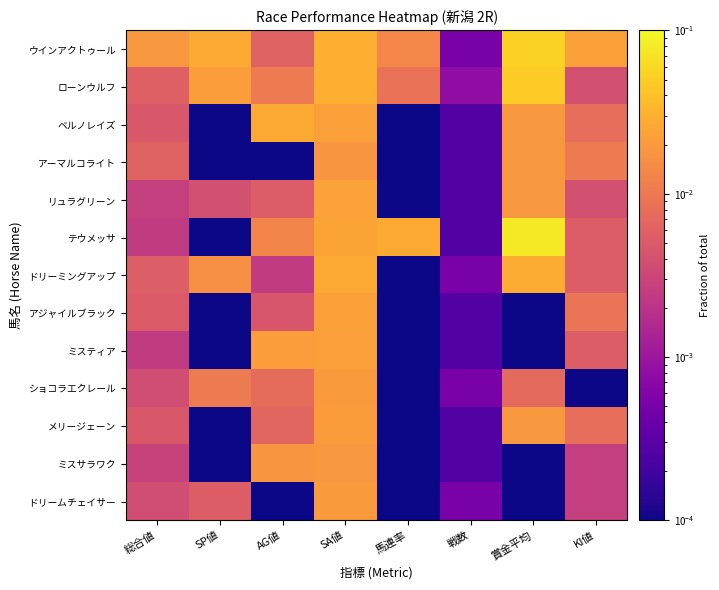

Reading left to right, transcribe all the data shown in this chart.

ウインアクトゥール: 総合値=0.0	SP値=0.0	AG値=0.0	SA値=0.0	馬連率=0.0	戦数=0.0	賞金平均=0.1	KI値=0.0
ローンウルフ: 総合値=0.0	SP値=0.0	AG値=0.0	SA値=0.0	馬連率=0.0	戦数=0.0	賞金平均=0.0	KI値=0.0
ベルノレイズ: 総合値=0.0	SP値=0.0	AG値=0.0	SA値=0.0	馬連率=0.0	戦数=0.0	賞金平均=0.0	KI値=0.0
アーマルコライト: 総合値=0.0	SP値=0.0	AG値=0.0	SA値=0.0	馬連率=0.0	戦数=0.0	賞金平均=0.0	KI値=0.0
リュラグリーン: 総合値=0.0	SP値=0.0	AG値=0.0	SA値=0.0	馬連率=0.0	戦数=0.0	賞金平均=0.0	KI値=0.0
テウメッサ: 総合値=0.0	SP値=0.0	AG値=0.0	SA値=0.0	馬連率=0.0	戦数=0.0	賞金平均=0.1	KI値=0.0
ドリーミングアップ: 総合値=0.0	SP値=0.0	AG値=0.0	SA値=0.0	馬連率=0.0	戦数=0.0	賞金平均=0.0	KI値=0.0
アジャイルブラック: 総合値=0.0	SP値=0.0	AG値=0.0	SA値=0.0	馬連率=0.0	戦数=0.0	賞金平均=0.0	KI値=0.0
ミスティア: 総合値=0.0	SP値=0.0	AG値=0.0	SA値=0.0	馬連率=0.0	戦数=0.0	賞金平均=0.0	KI値=0.0
ショコラエクレール: 総合値=0.0	SP値=0.0	AG値=0.0	SA値=0.0	馬連率=0.0	戦数=0.0	賞金平均=0.0	KI値=0.0
メリージェーン: 総合値=0.0	SP値=0.0	AG値=0.0	SA値=0.0	馬連率=0.0	戦数=0.0	賞金平均=0.0	KI値=0.0
ミスサラワク: 総合値=0.0	SP値=0.0	AG値=0.0	SA値=0.0	馬連率=0.0	戦数=0.0	賞金平均=0.0	KI値=0.0
ドリームチェイサー: 総合値=0.0	SP値=0.0	AG値=0.0	SA値=0.0	馬連率=0.0	戦数=0.0	賞金平均=0.0	KI値=0.0